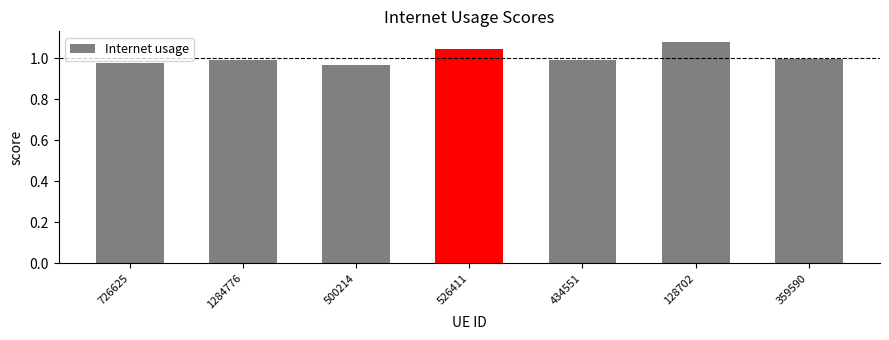

What is the change in value from 726625 to 128702?

+0.1